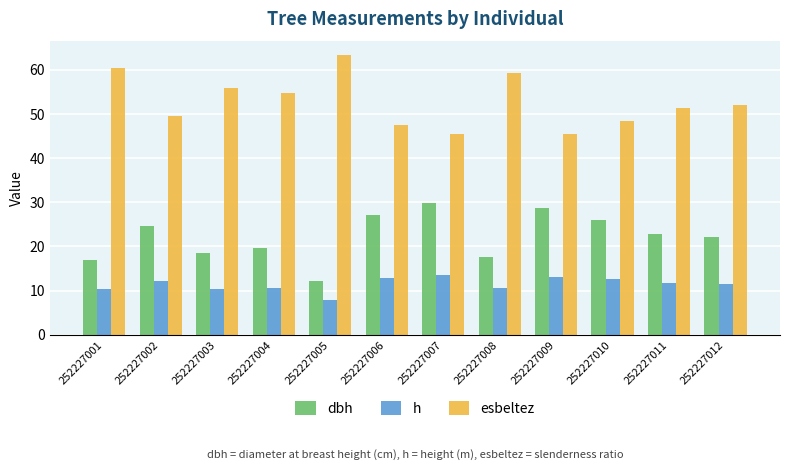

Which label corresponds to the smallest value in the chart?

252227005